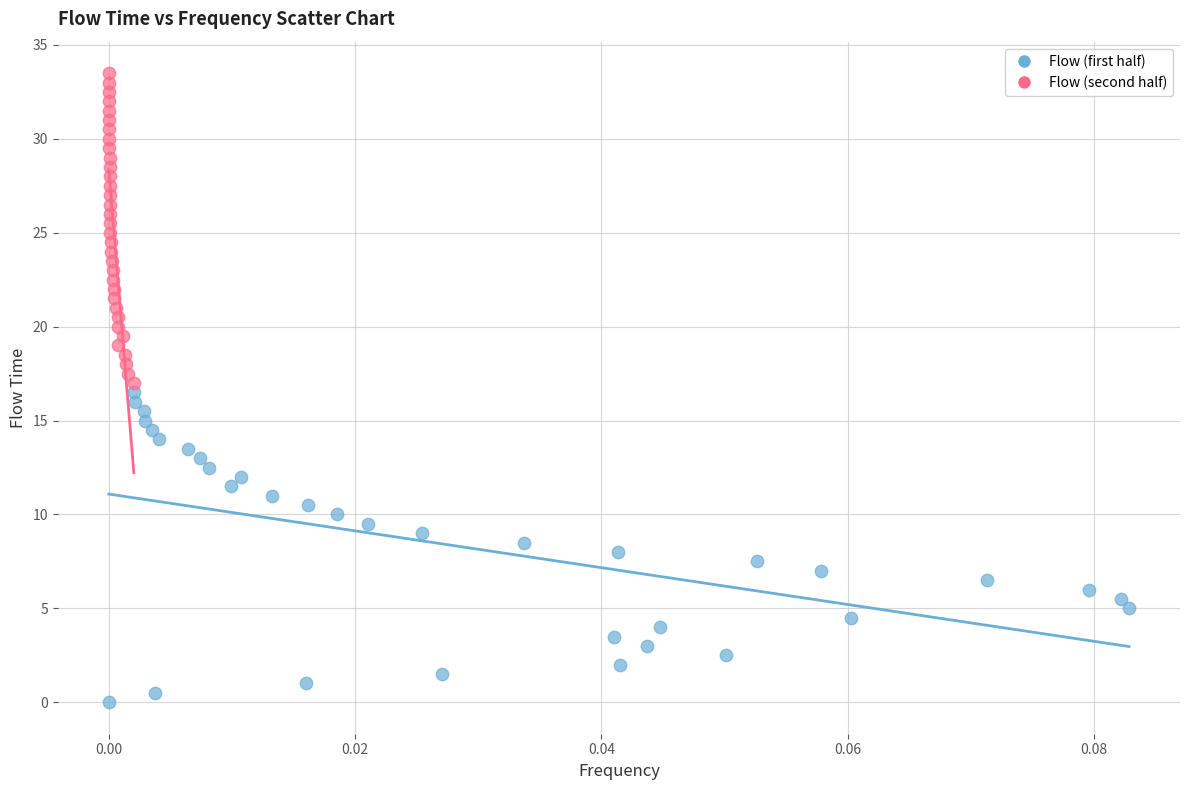

Which series reaches the maximum Y coordinate?

Flow (second half)